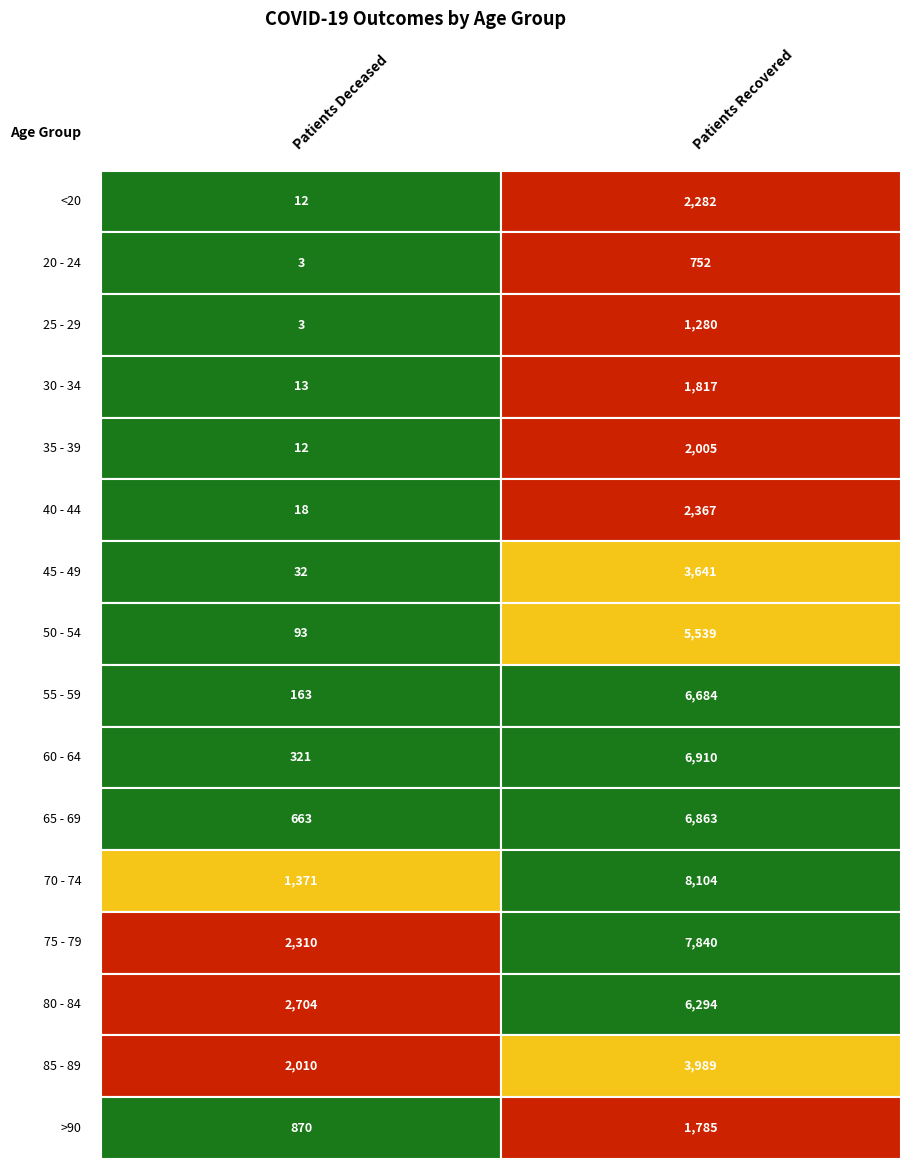

The value of 30 - 34 at 1 is 1817. True or false?

True